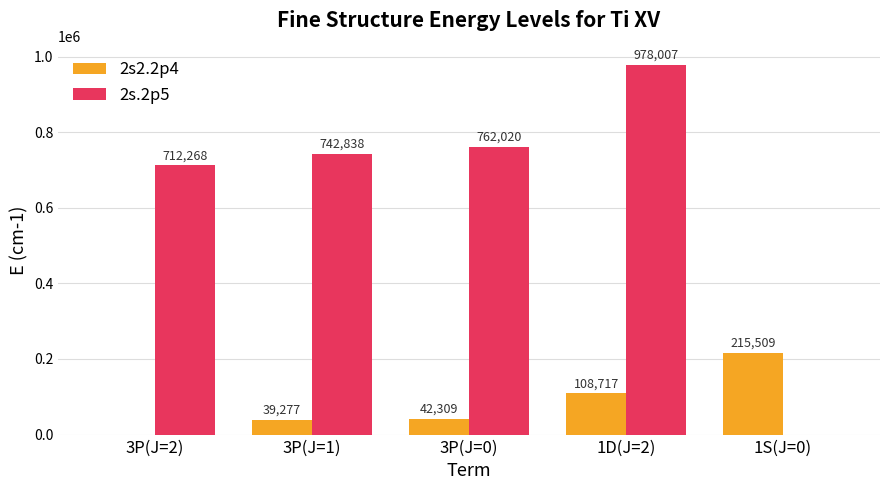

Are the bars grouped side by side (vs. stacked)?

Yes